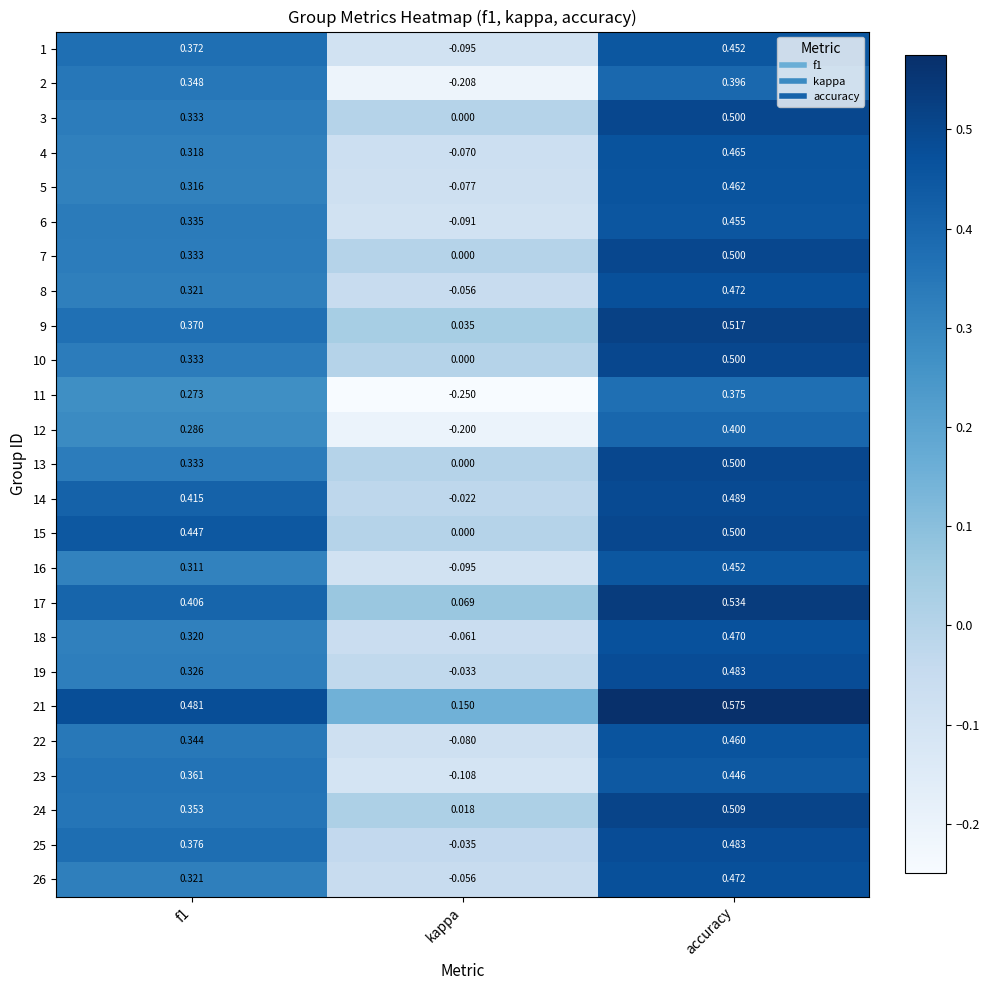

How many data points does each series have?

3